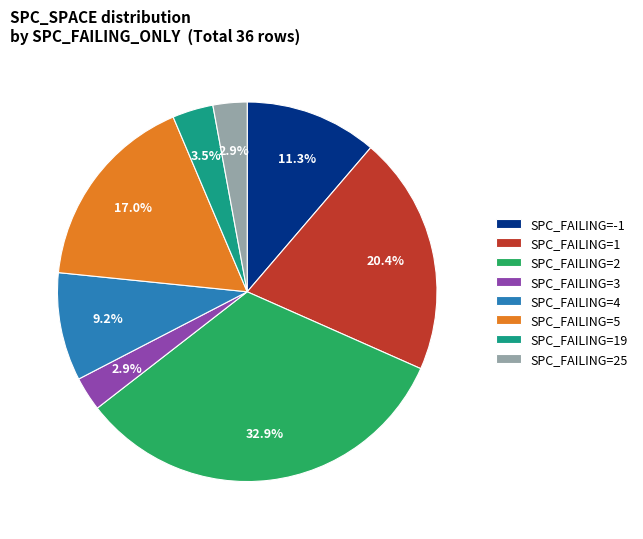

Count the number of slices in the pie.

8